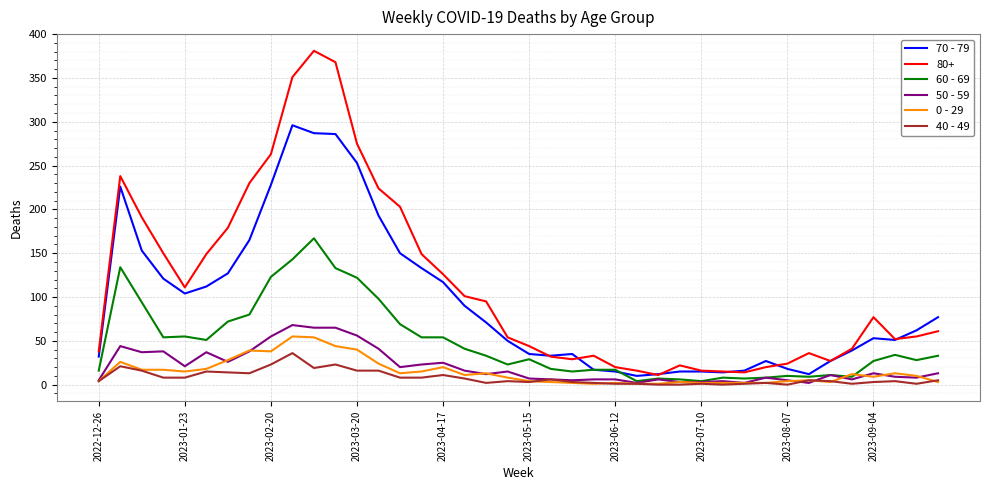

Which series has the widest spread of values?

80+